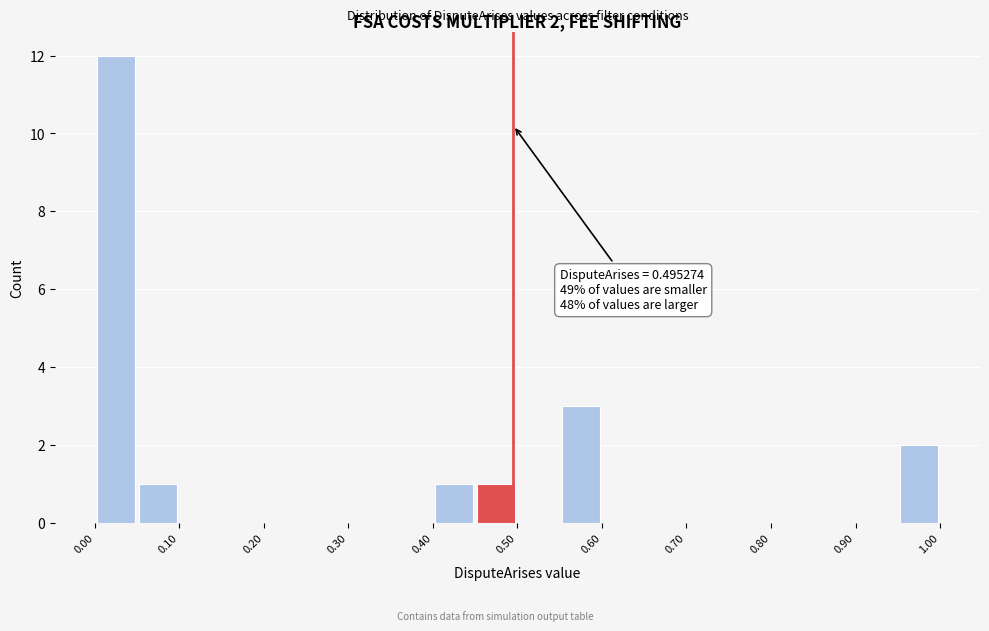

Which range on the x-axis has the tallest bar?

0.00 to 0.05